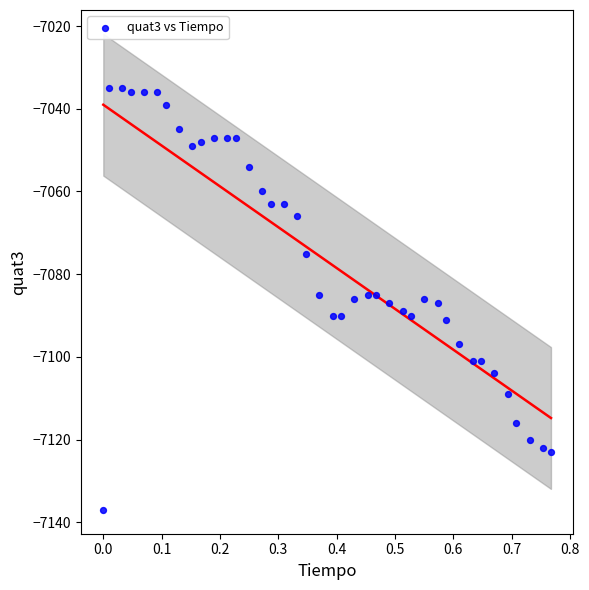

What is the range of Y values (max minus min)?

102